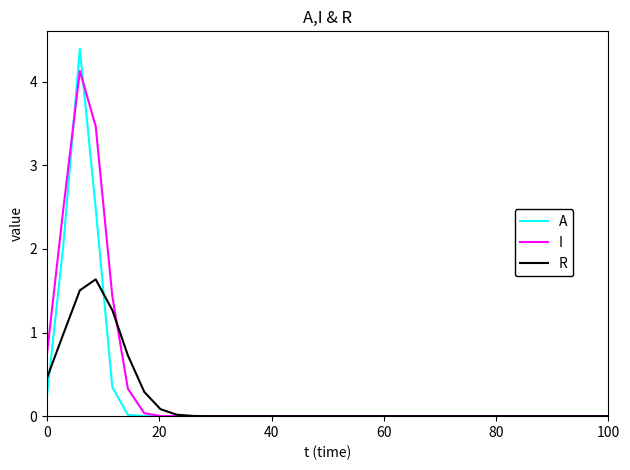

Rank the series by their maximum value, from highest to lowest.

A, I, R